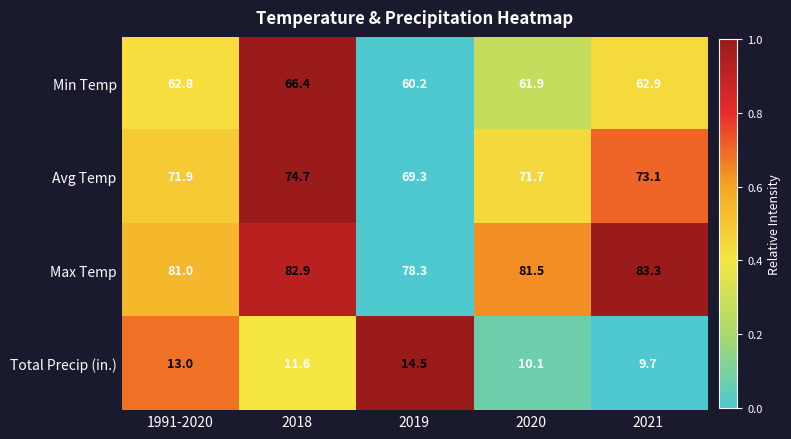

Is it true that Total Precip (in.) equals 2.9 at 2021?

False